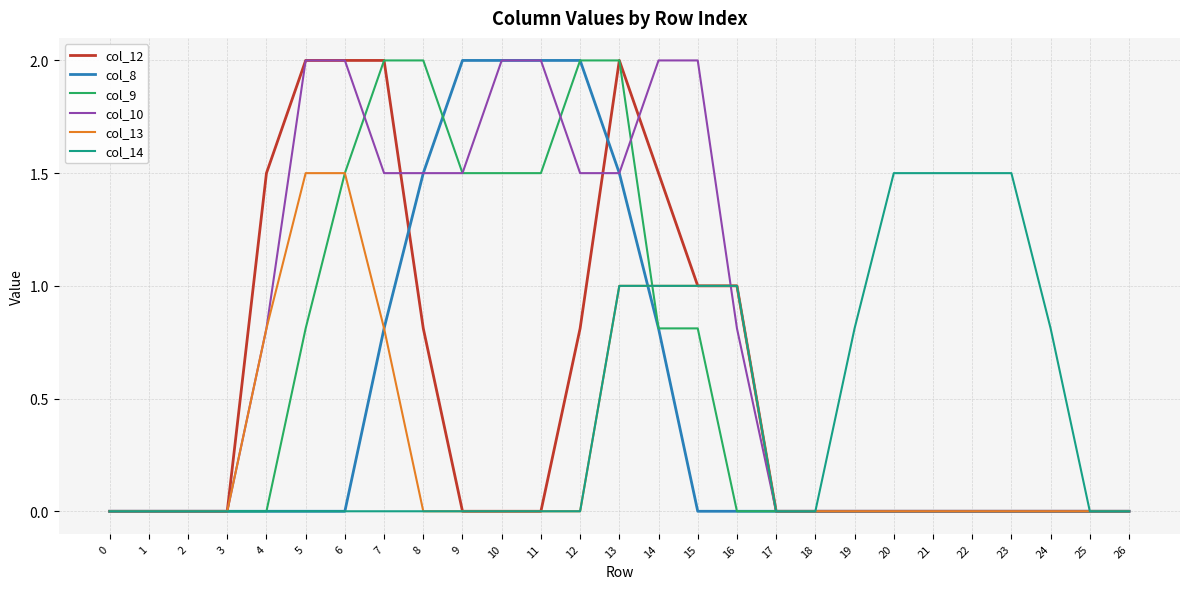

True or false: col_10 has a value of 2.4 at 8.

False